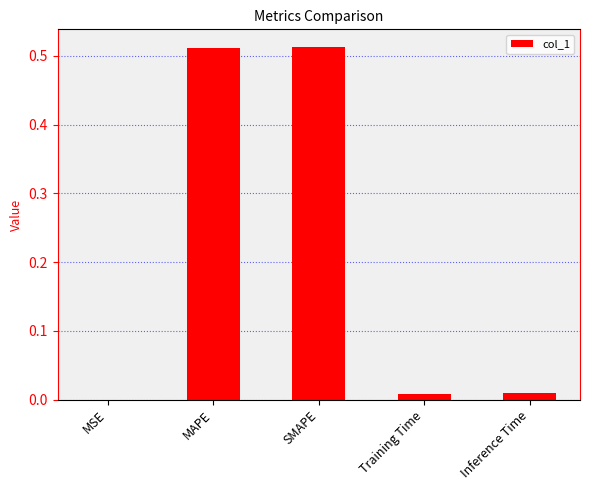

What is the change in value from SMAPE to Inference Time?

-0.5